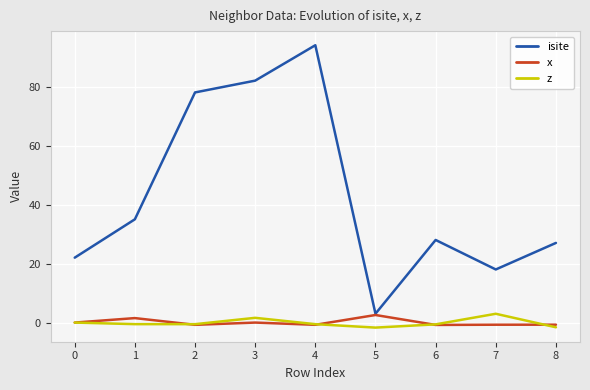

Is this an area chart (filled region under the line)?

No